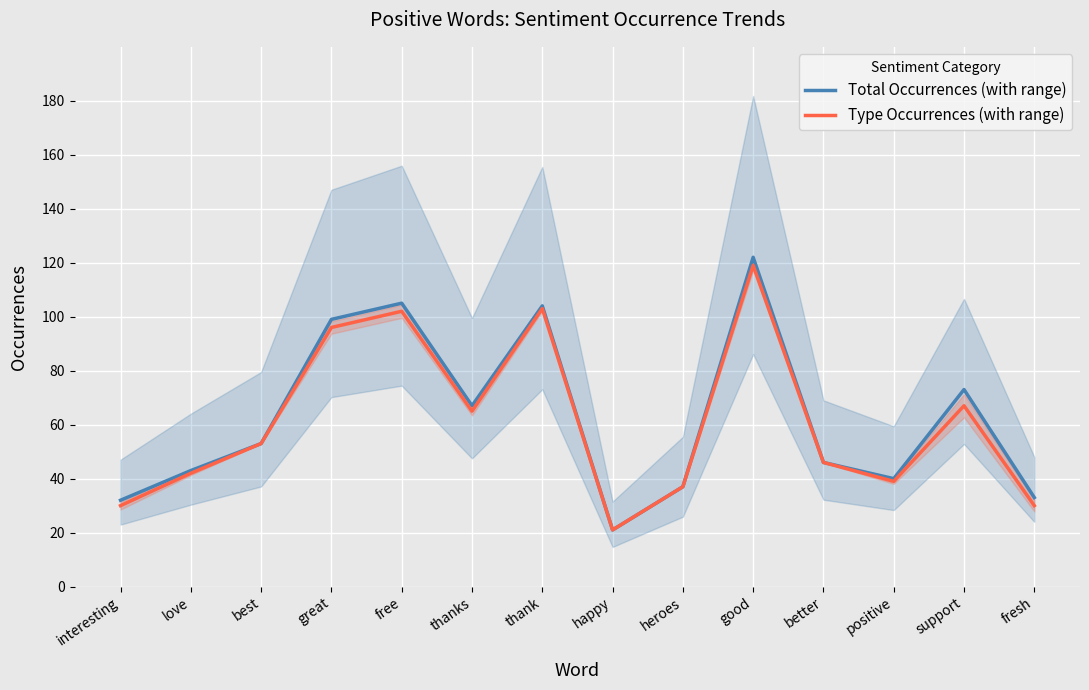

Reading right to left, what are all the values shown in this chart?

Total Occurrences (with range): 33	73	40	46	122	37	21	104	67	105	99	53	43	32
Type Occurrences (with range): 30	67	39	46	119	37	21	103	65	102	96	53	42	30